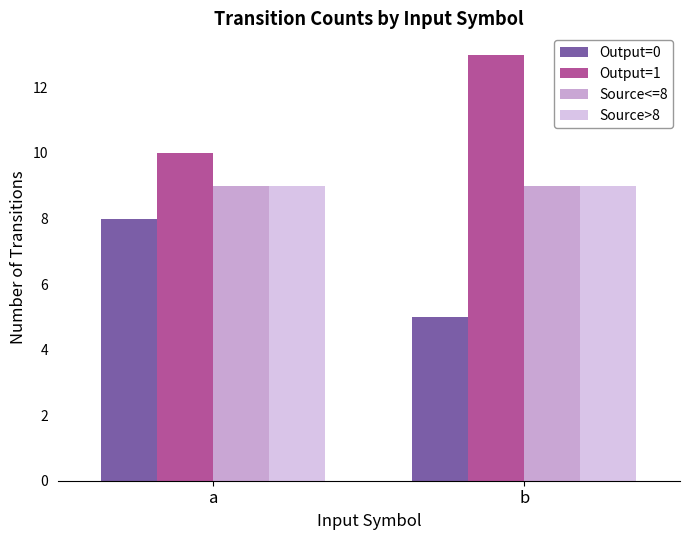

What is the greatest value displayed?

13